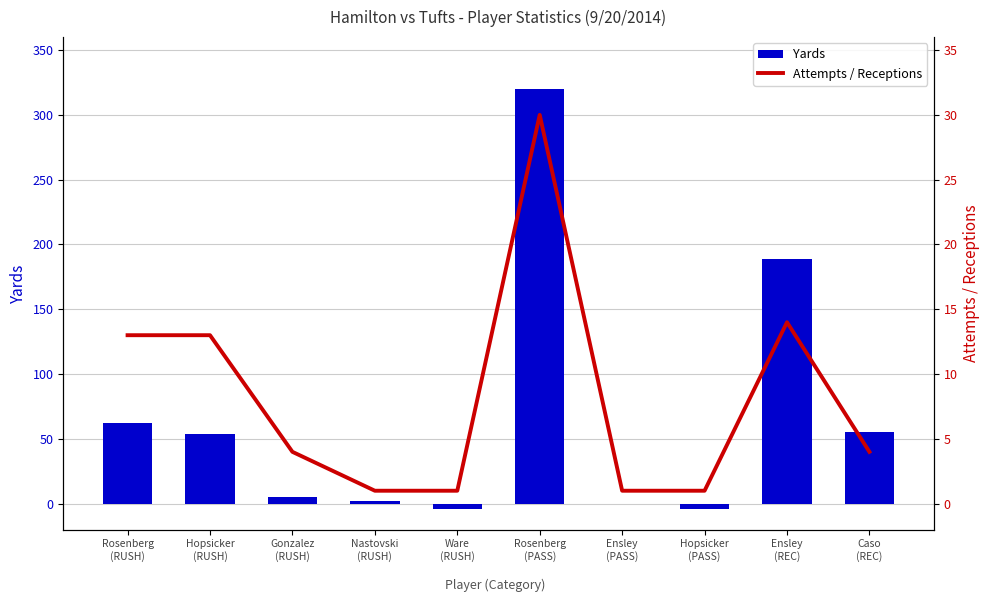

What are all the series names shown in the legend?

Yards, Attempts / Receptions